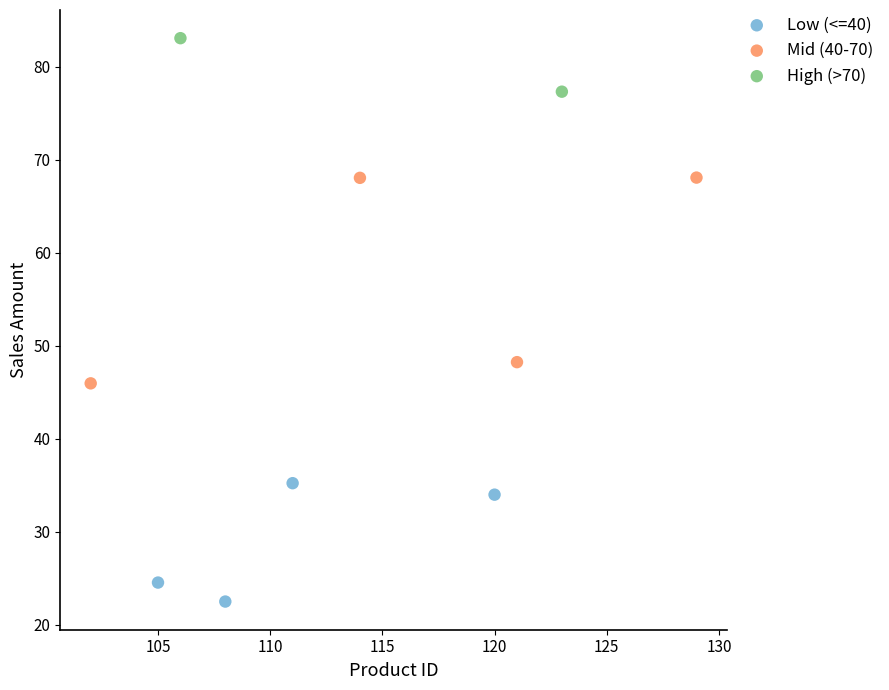

Which series contains the highest Y value?

High (>70)